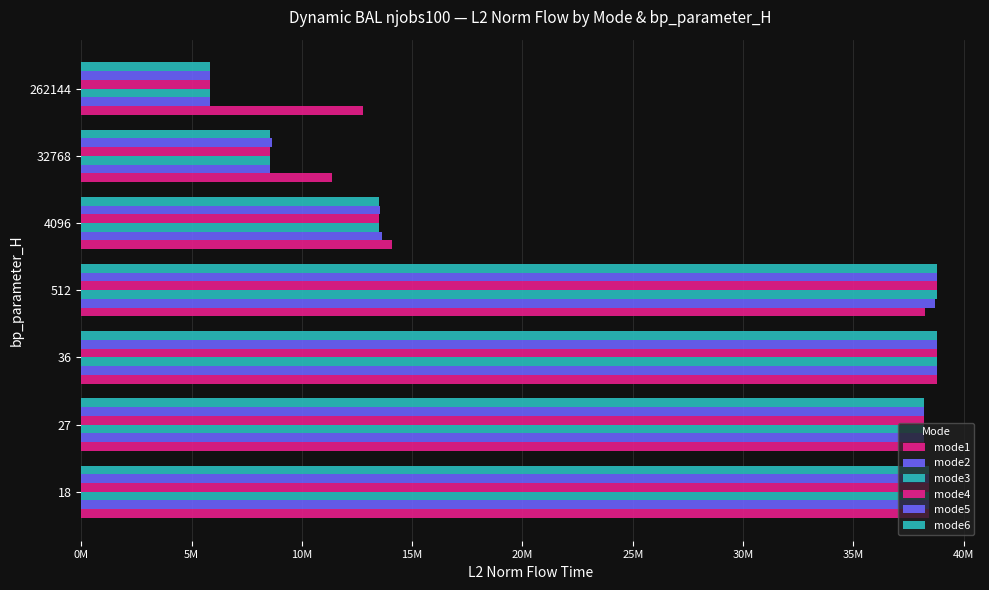

Rank the series by their maximum value, from lowest to highest.

mode1, mode2, mode3, mode4, mode5, mode6